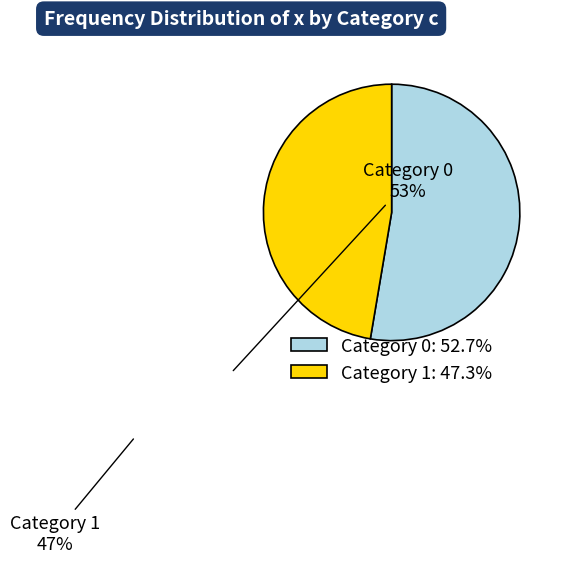

Is there any slice that represents more than half of the pie?

Yes